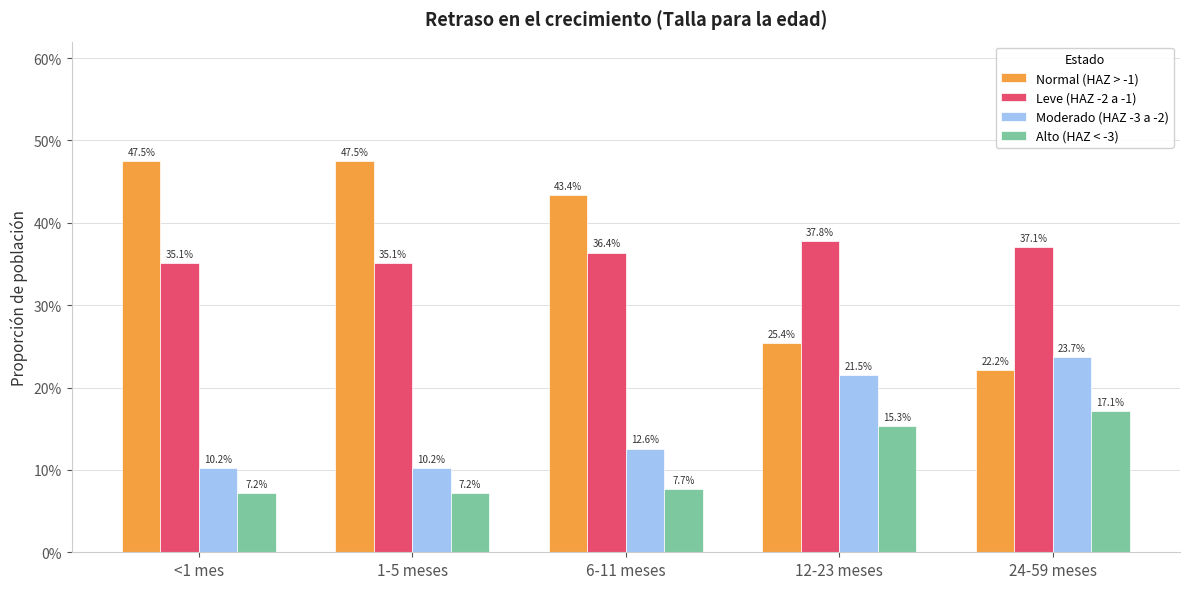

What is the smallest value displayed?

0.1